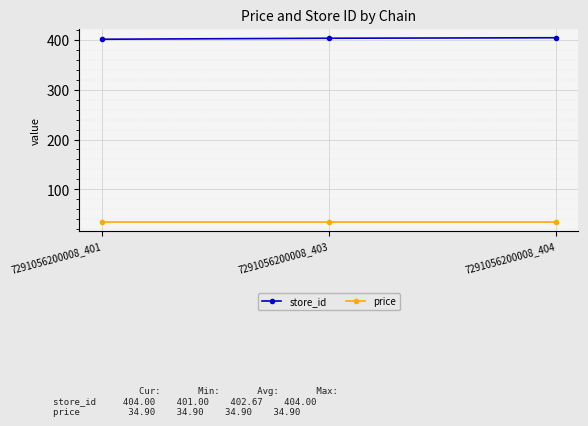

What is the maximum value for price?

34.9